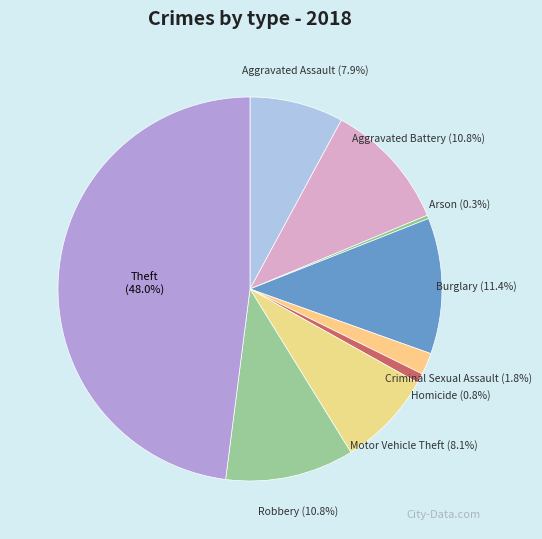

Count the number of slices in the pie.

9